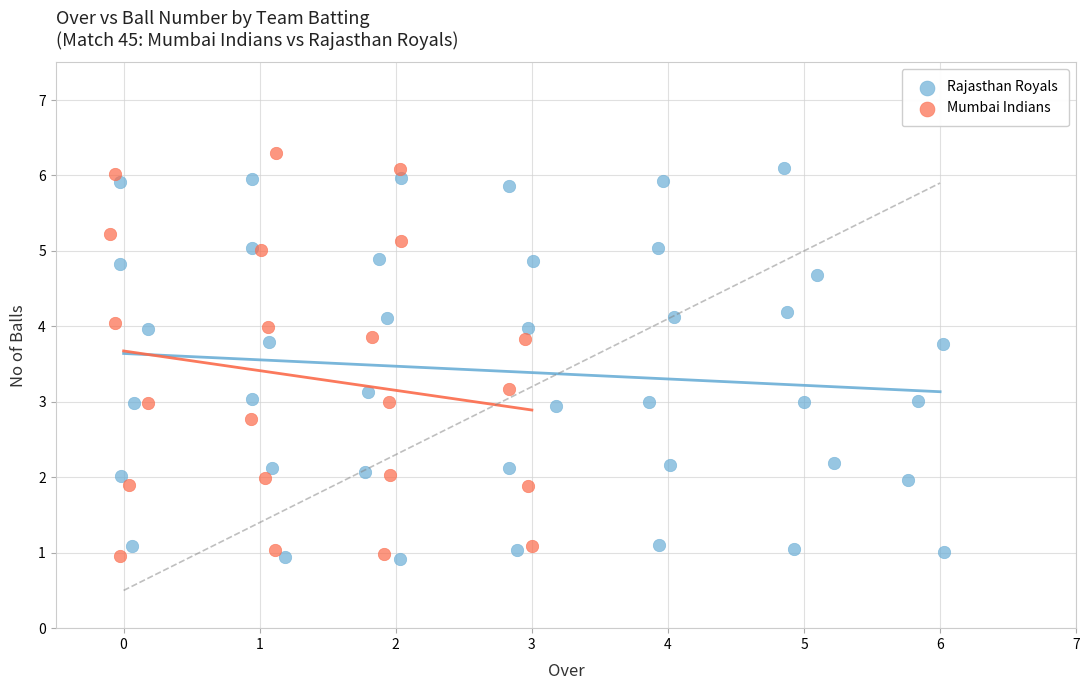

What are all the series names shown in the legend?

Rajasthan Royals, Mumbai Indians